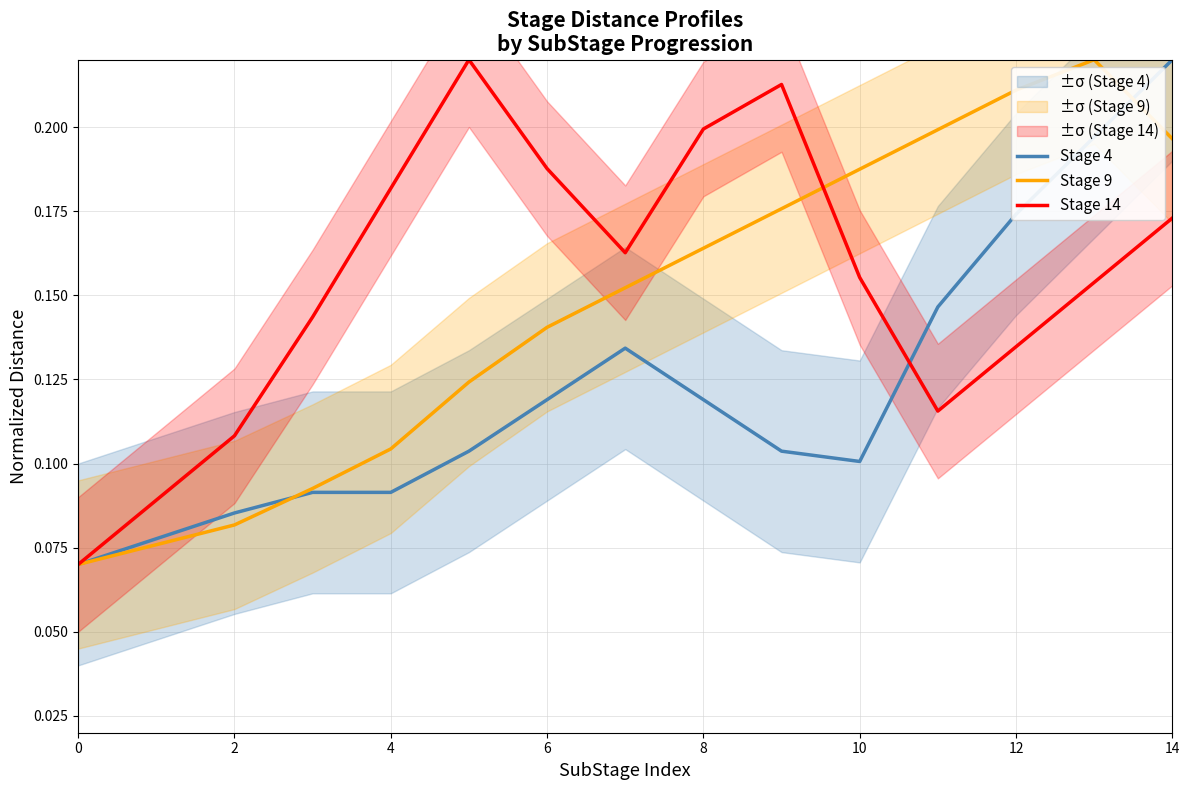

How many interior local peaks does the Stage 9 series have?

1